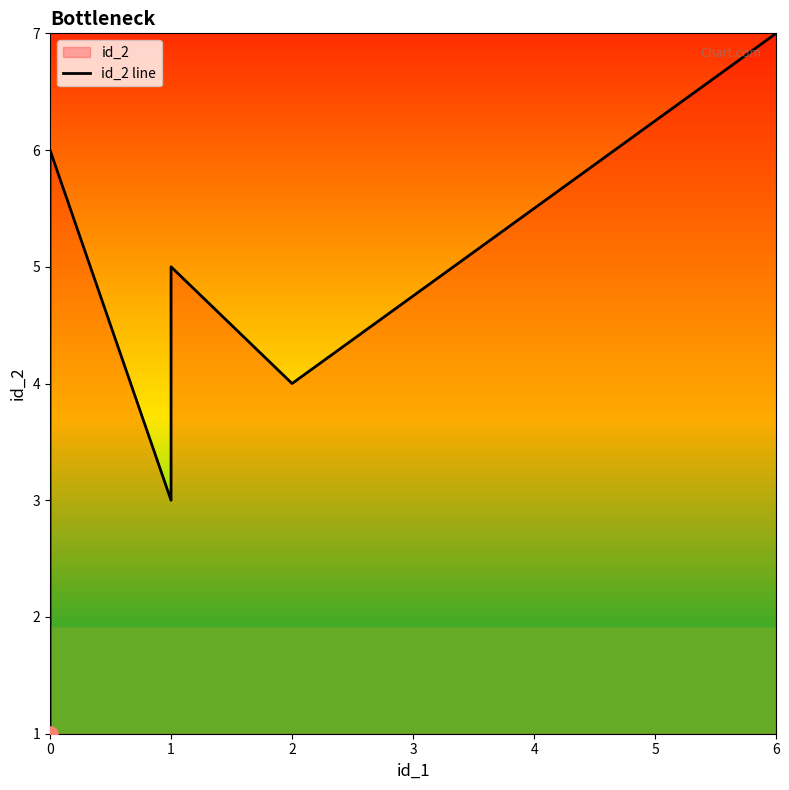

Between 1 and 0, which is larger?

1